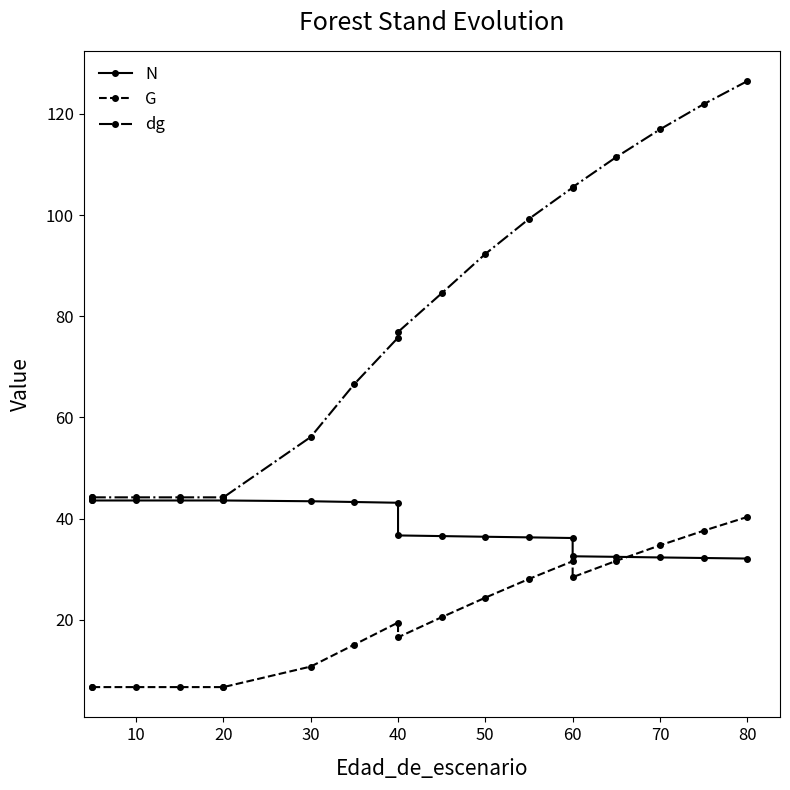

True or false: dg has more than 2 points higher than both neighbors.

False